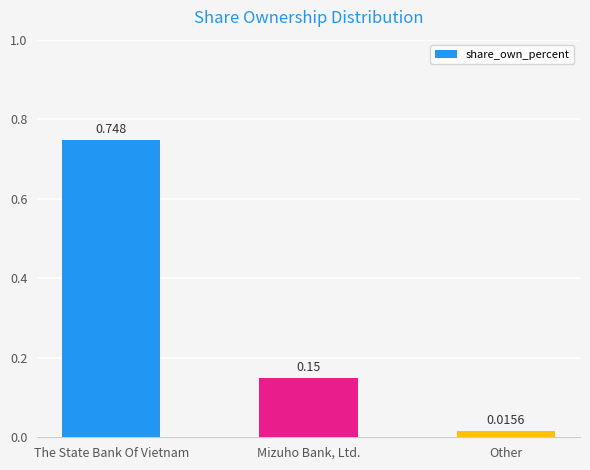

Which has a higher value, Mizuho Bank, Ltd. or Other?

Mizuho Bank, Ltd.